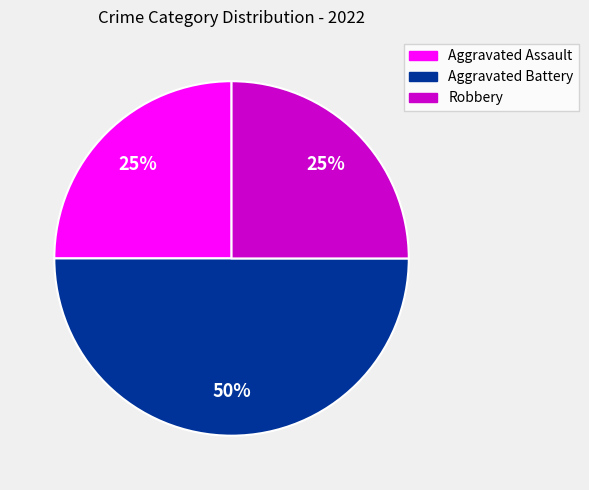

How many slices are in this pie chart?

3